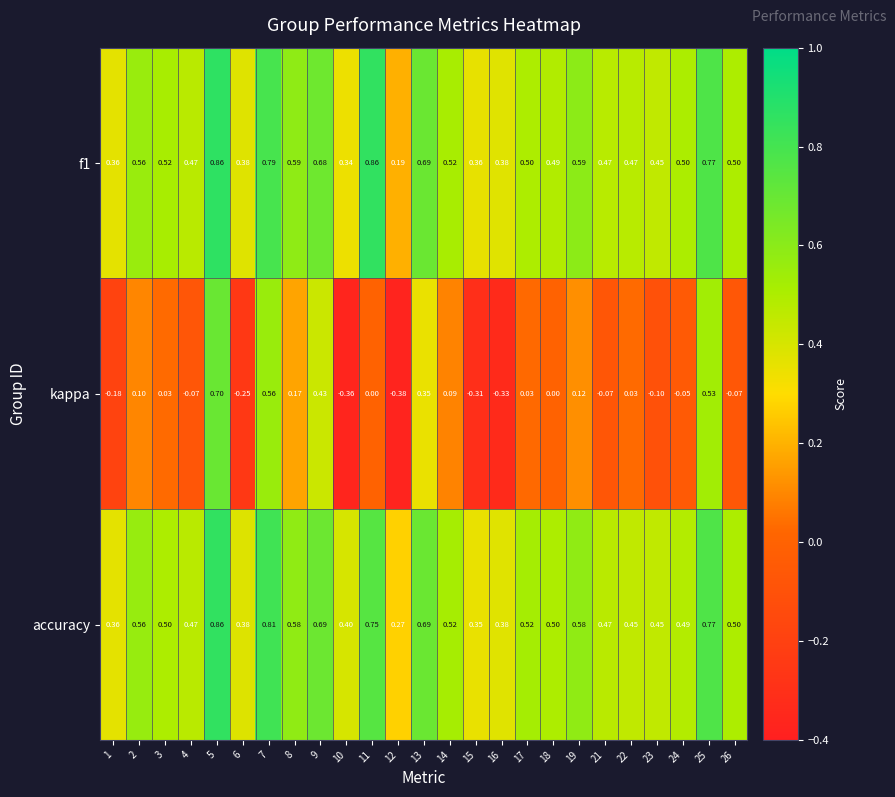

Between 6 and 26, which series saw the biggest shift?

kappa